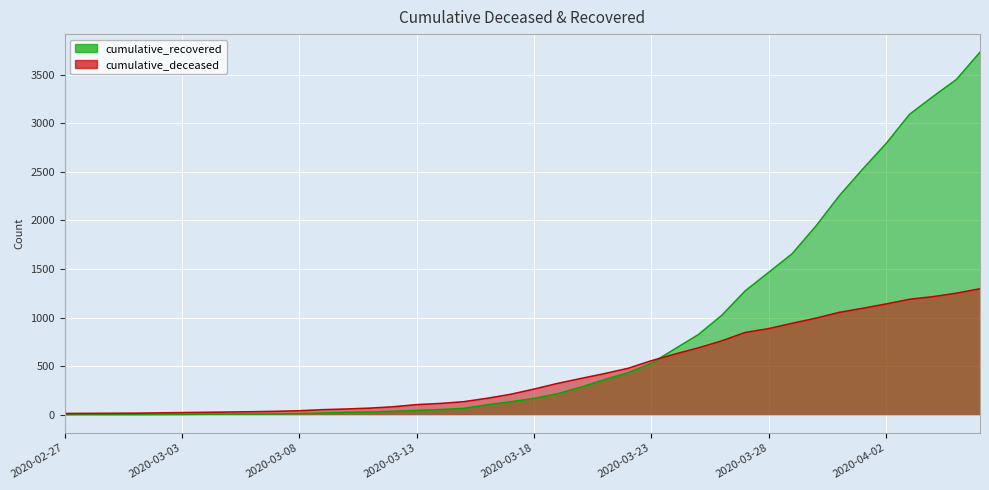

What is the difference between the highest and lowest values at 2020-03-24?

53